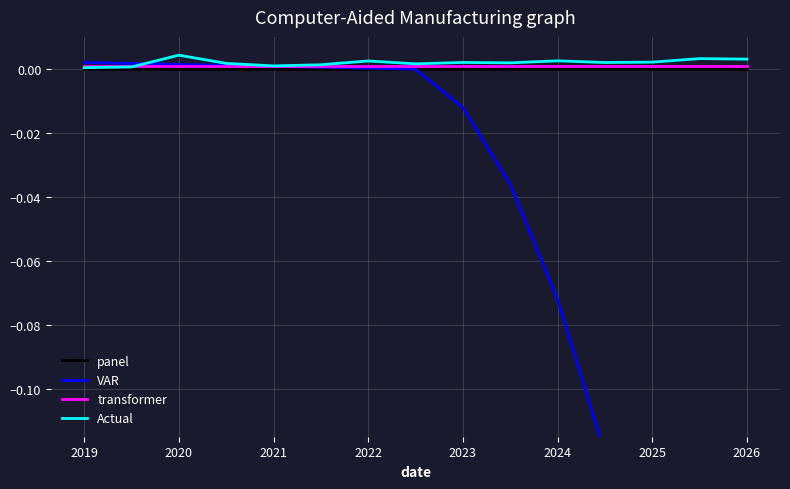

True or false: transformer has more than 2 points higher than both neighbors.

False